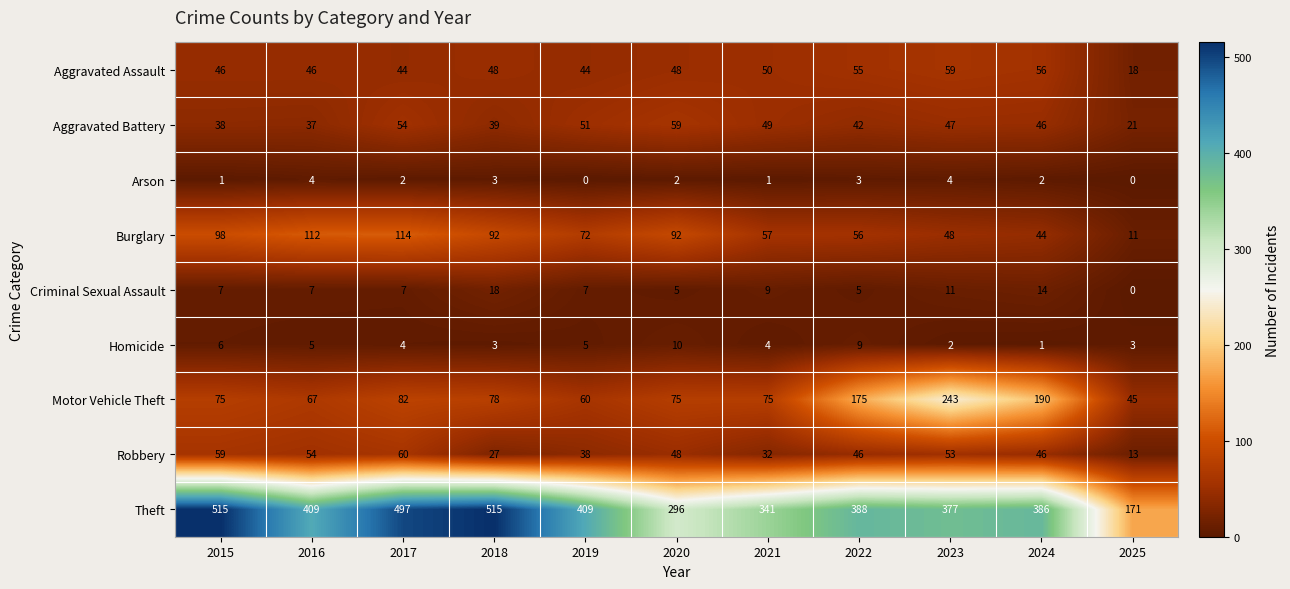

What is the spread (max minus min) of values at 2019?

409